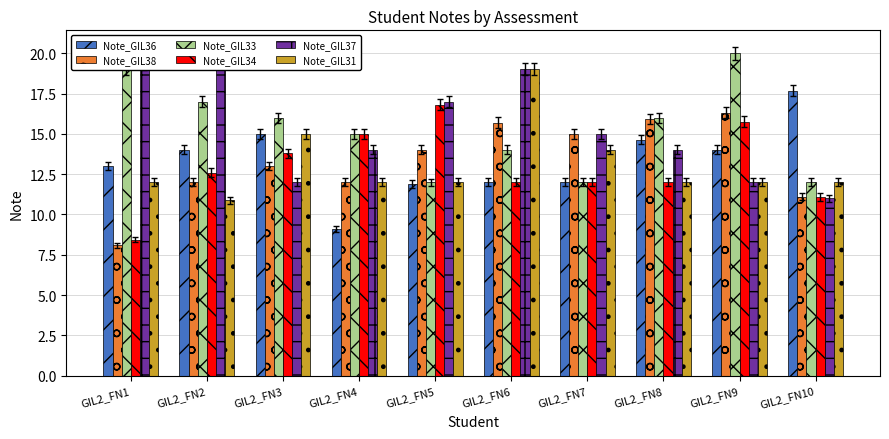

Where does the Note_GIL31 series first go above 12?

GIL2_FN3